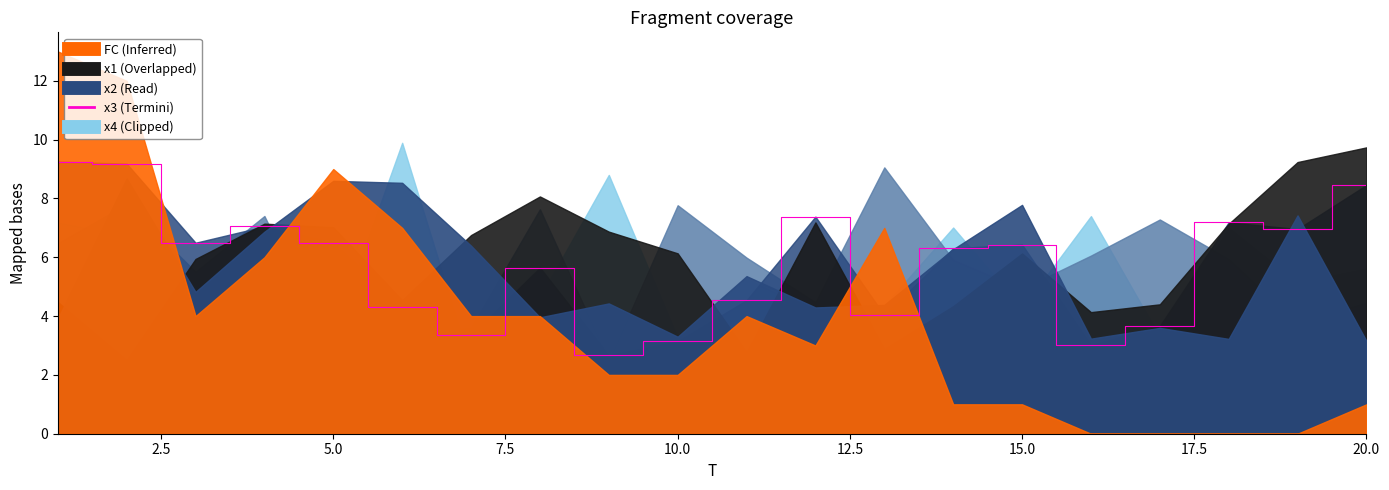

What is the average value?

5.8